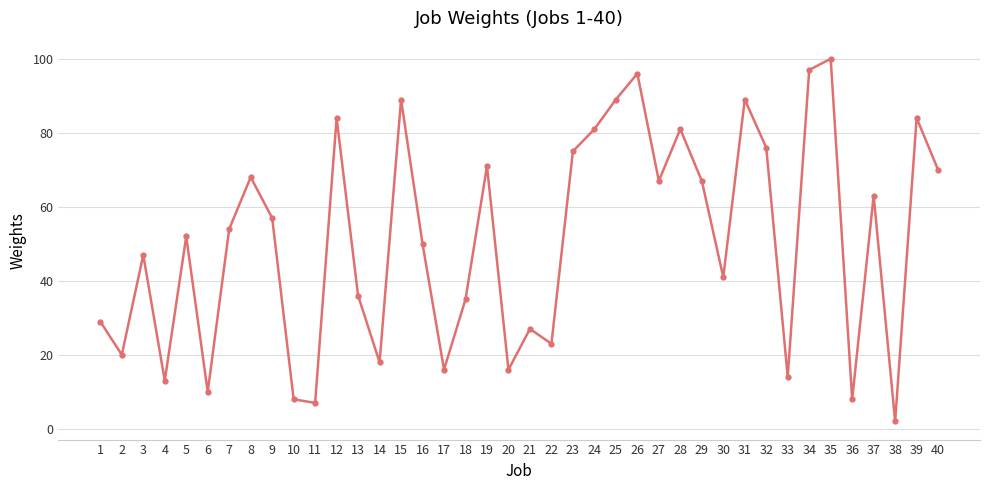

Reading left to right, what are all the values shown in this chart?

1=29	2=20	3=47	4=13	5=52	6=10	7=54	8=68	9=57	10=8	11=7	12=84	13=36	14=18	15=89	16=50	17=16	18=35	19=71	20=16	21=27	22=23	23=75	24=81	25=89	26=96	27=67	28=81	29=67	30=41	31=89	32=76	33=14	34=97	35=100	36=8	37=63	38=2	39=84	40=70